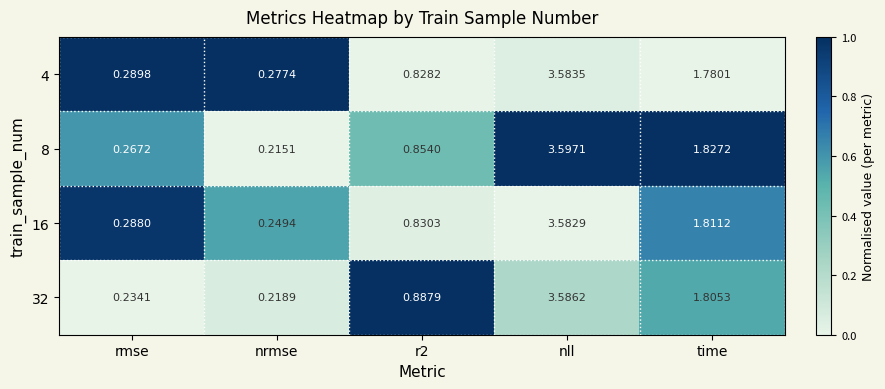

Which category has the highest value in the 32 series?

nll